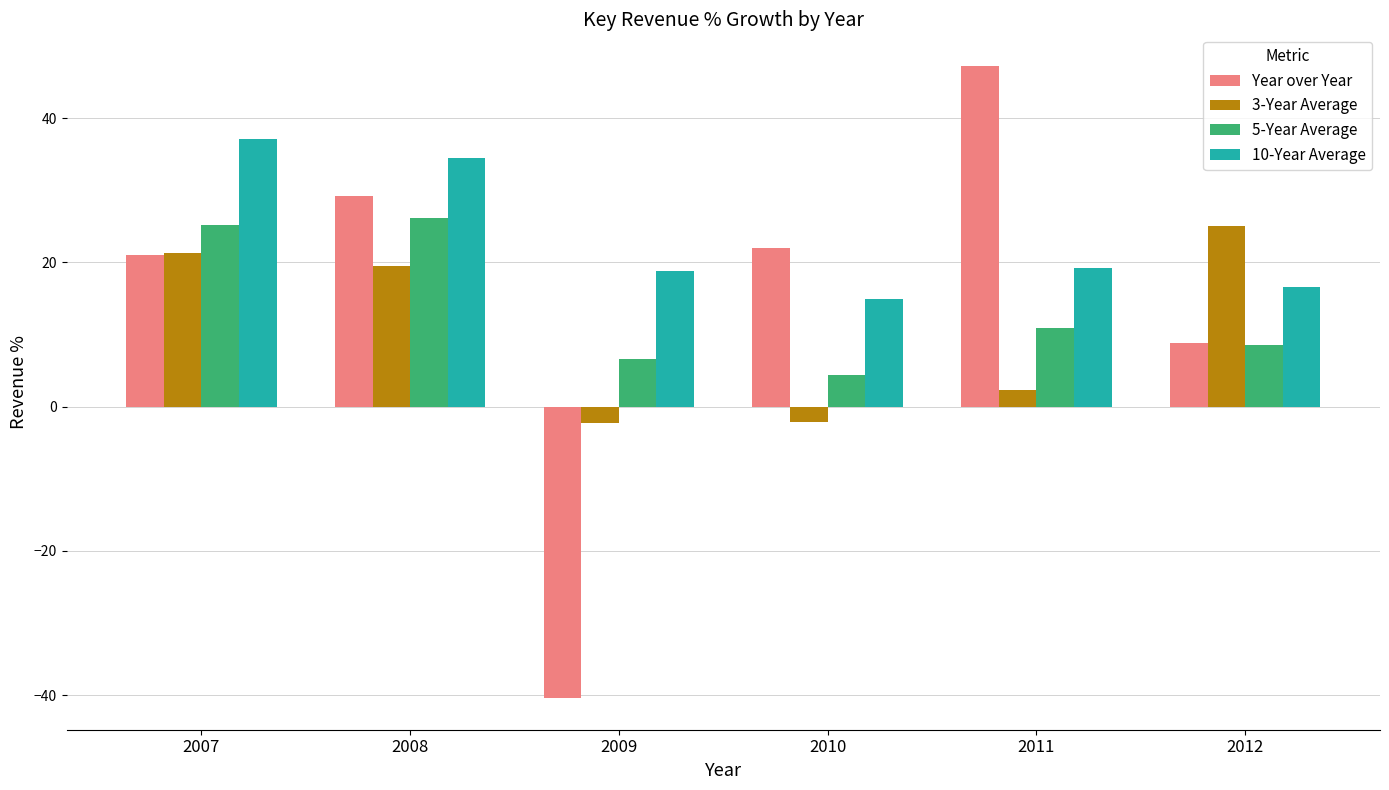

How many categories are shown in the chart?

6